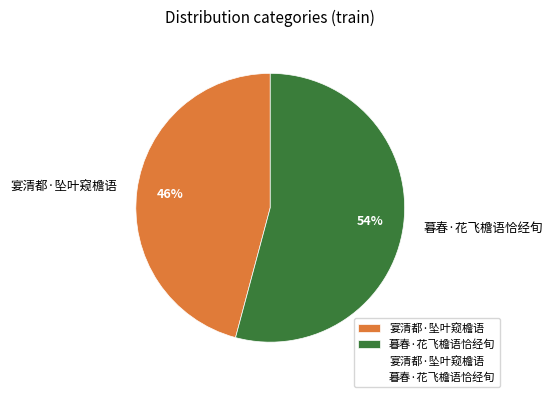

Is it true that 宴清都·坠叶窥檐语 is 60% of the pie?

False